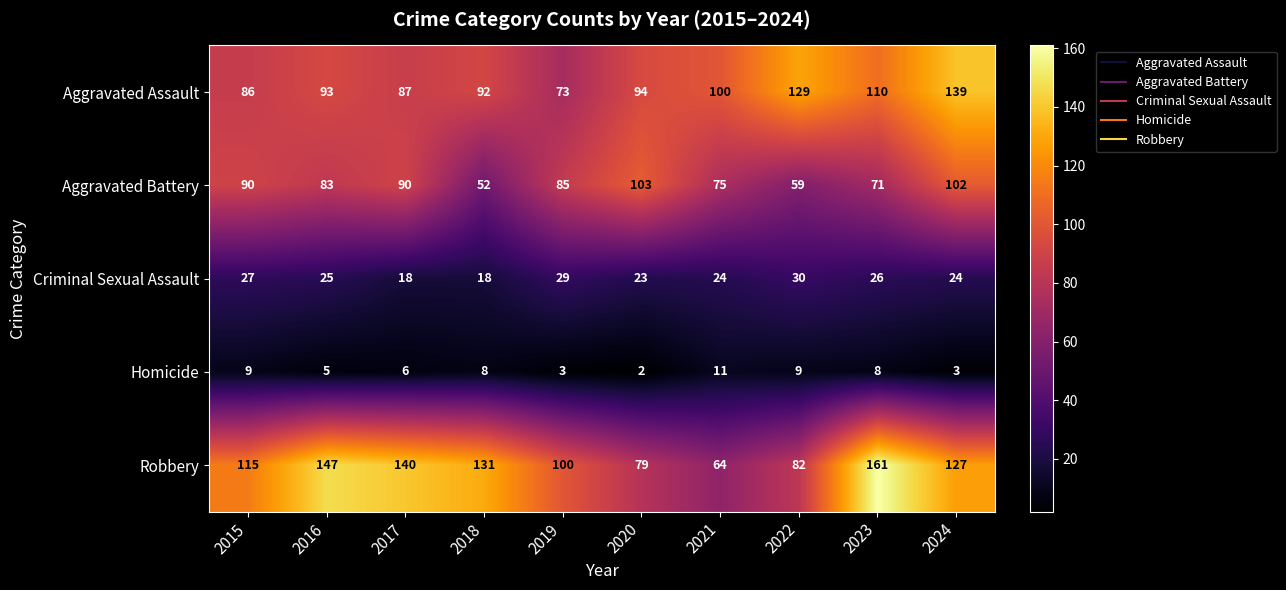

What is the difference between the maximum and second lowest values in the Criminal Sexual Assault series?

12